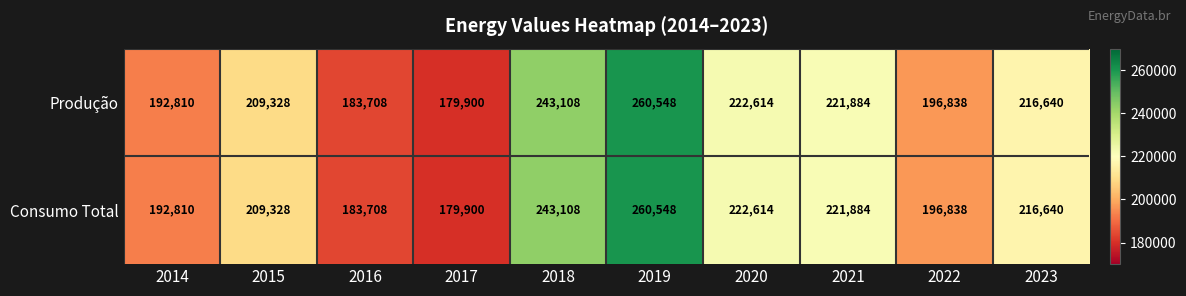

What is the total value across all series at 2018?

486216